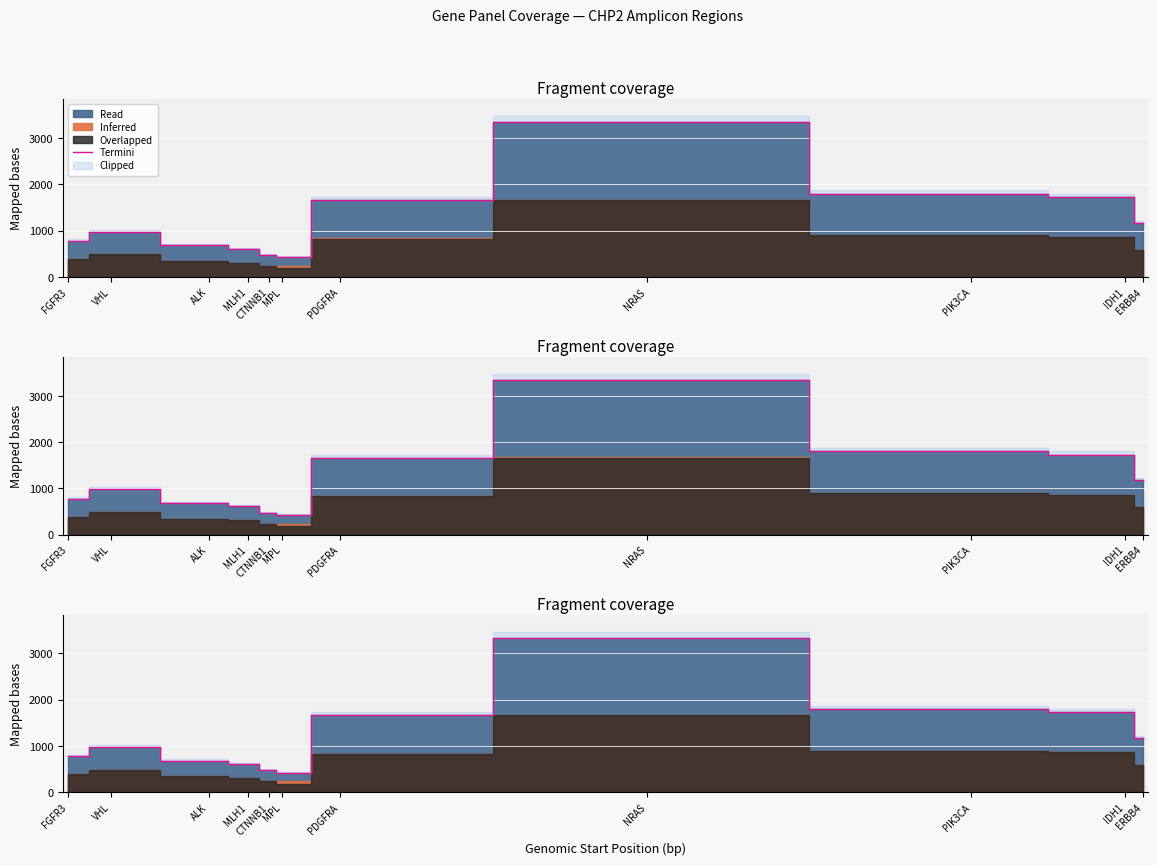

What is the sum of the values at MPL and PIK3CA?

2218